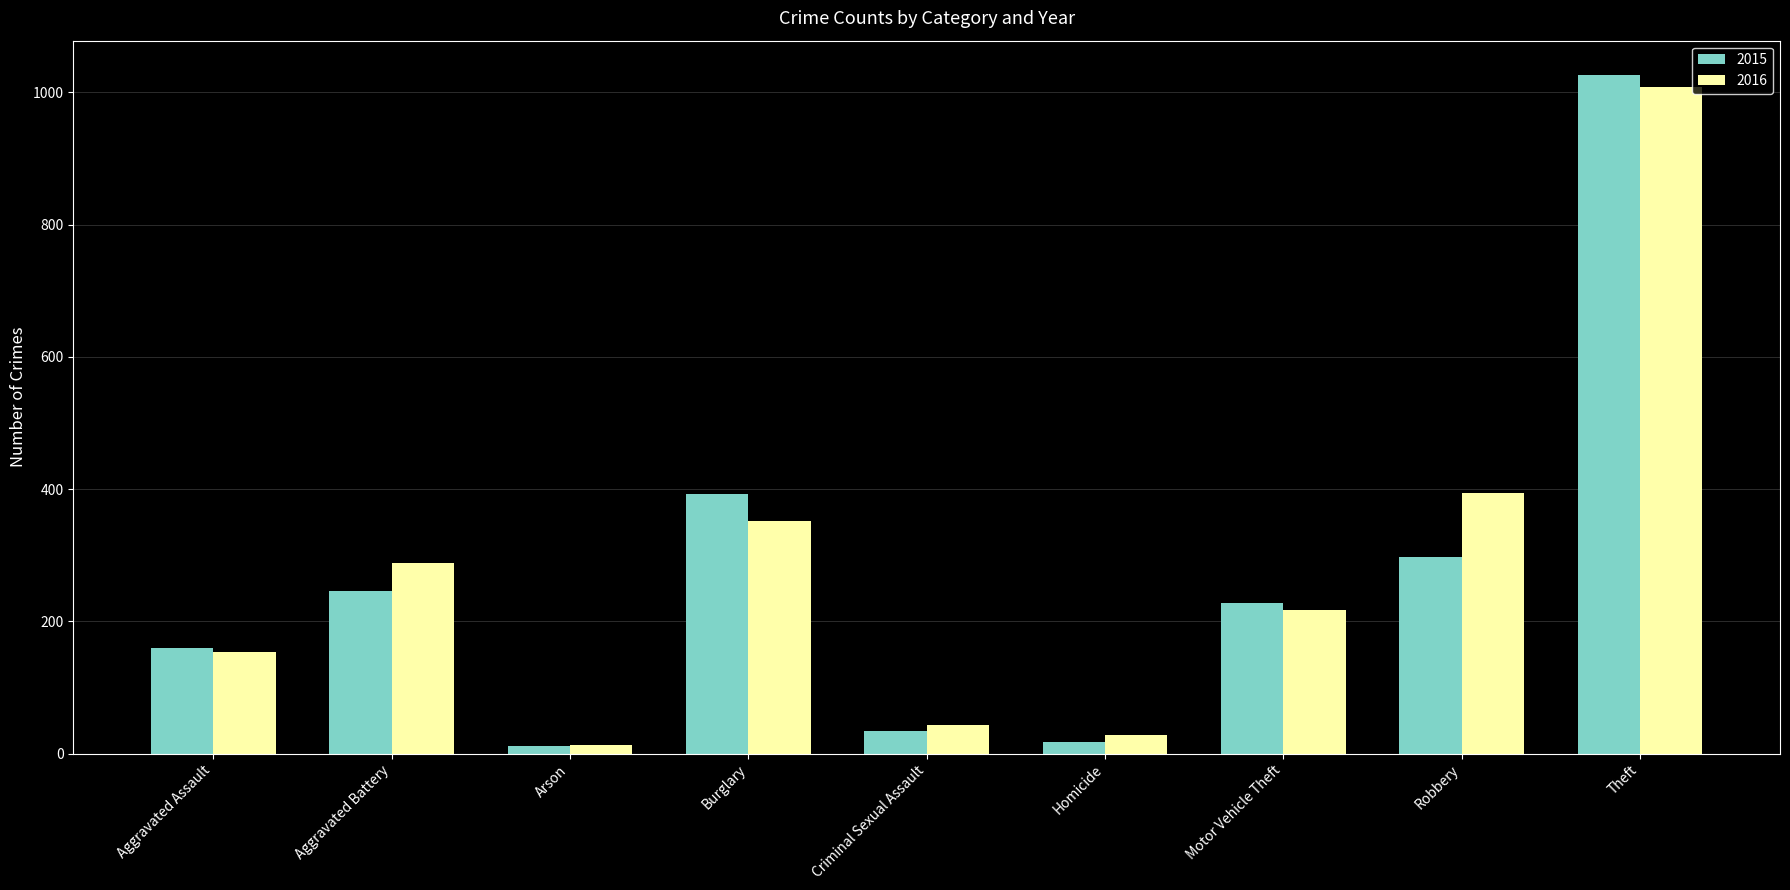

What is the maximum value for 2015?

1027